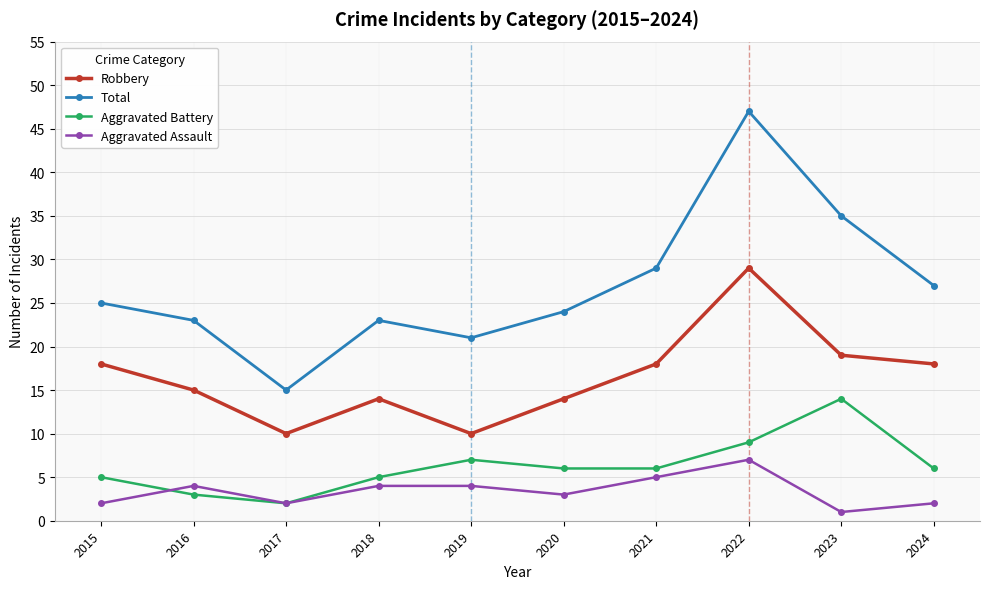

Reading left to right, list all the values displayed in this chart.

Robbery: 18	15	10	14	10	14	18	29	19	18
Total: 25	23	15	23	21	24	29	47	35	27
Aggravated Battery: 5	3	2	5	7	6	6	9	14	6
Aggravated Assault: 2	4	2	4	4	3	5	7	1	2